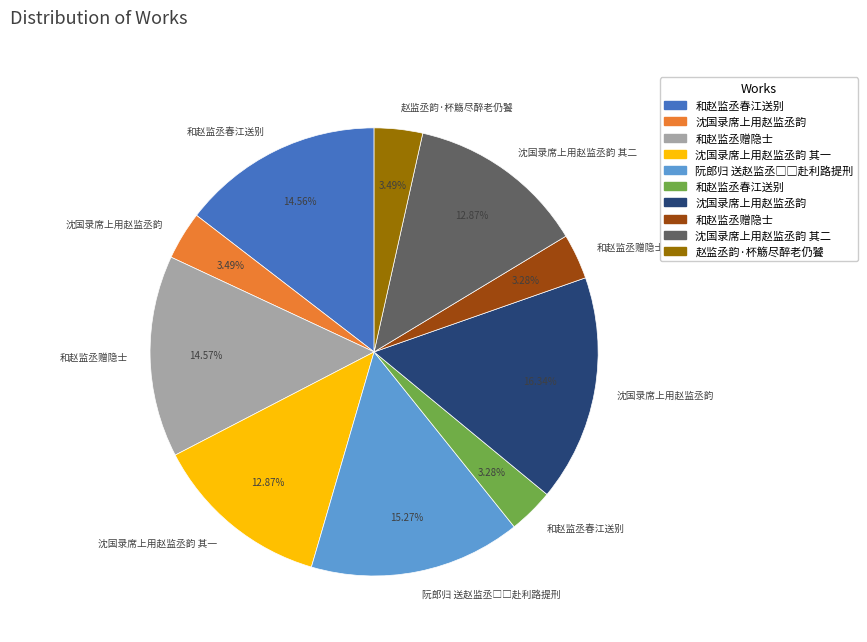

Is there any slice that represents more than half of the pie?

No